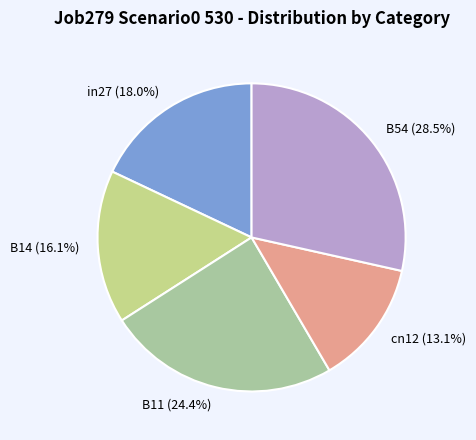

The B11 slice represents 15% of the pie. True or false?

False